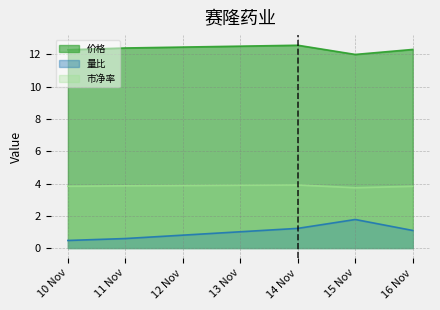

What is the difference between the maximum and minimum values in the 量比 series?

1.3